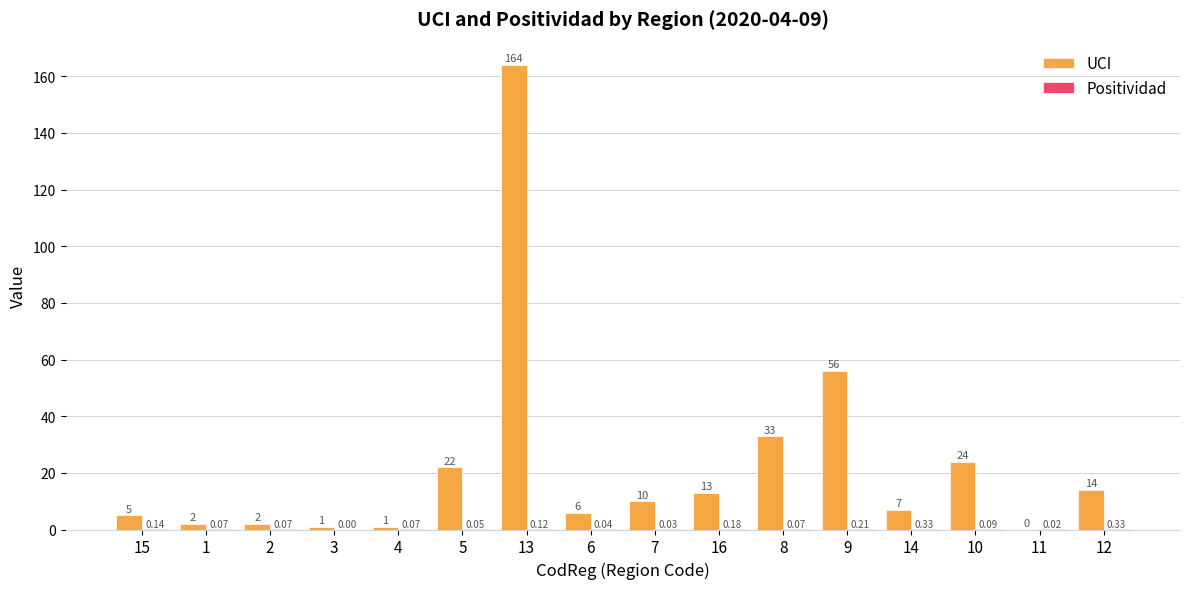

Between 3 and 13, which series saw the biggest shift?

UCI